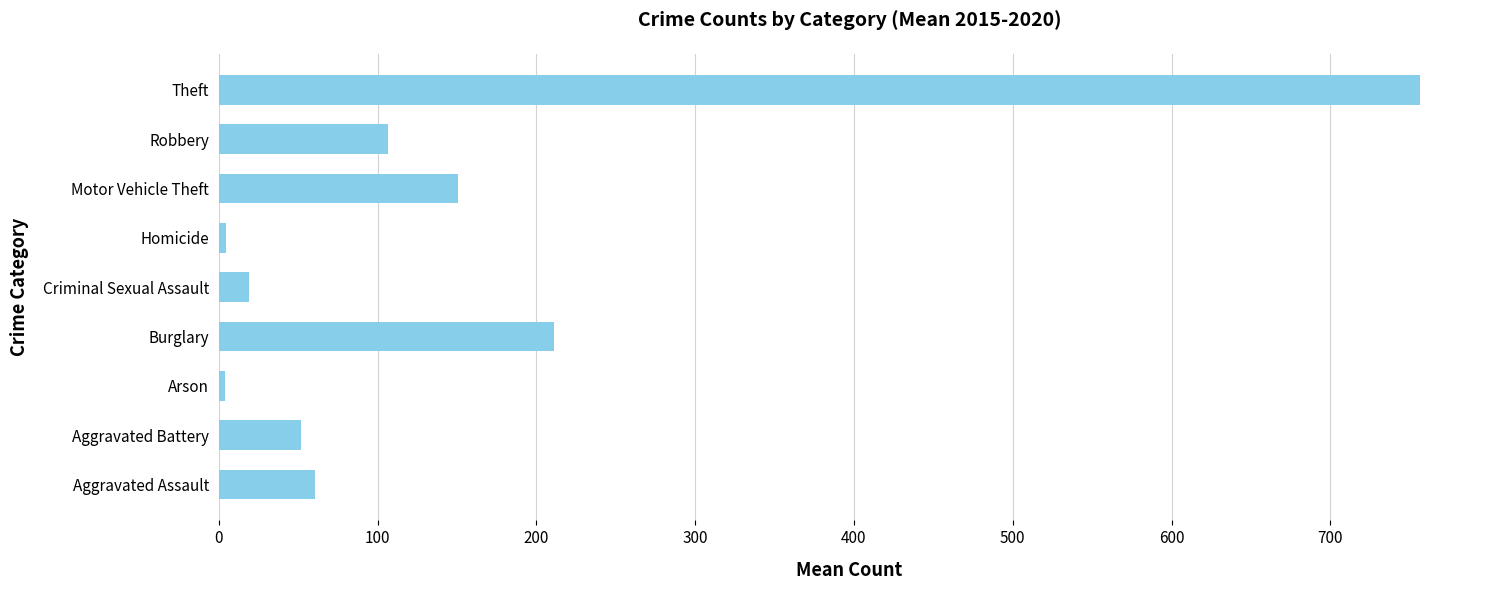

What is the difference between the maximum and minimum values?

752.8